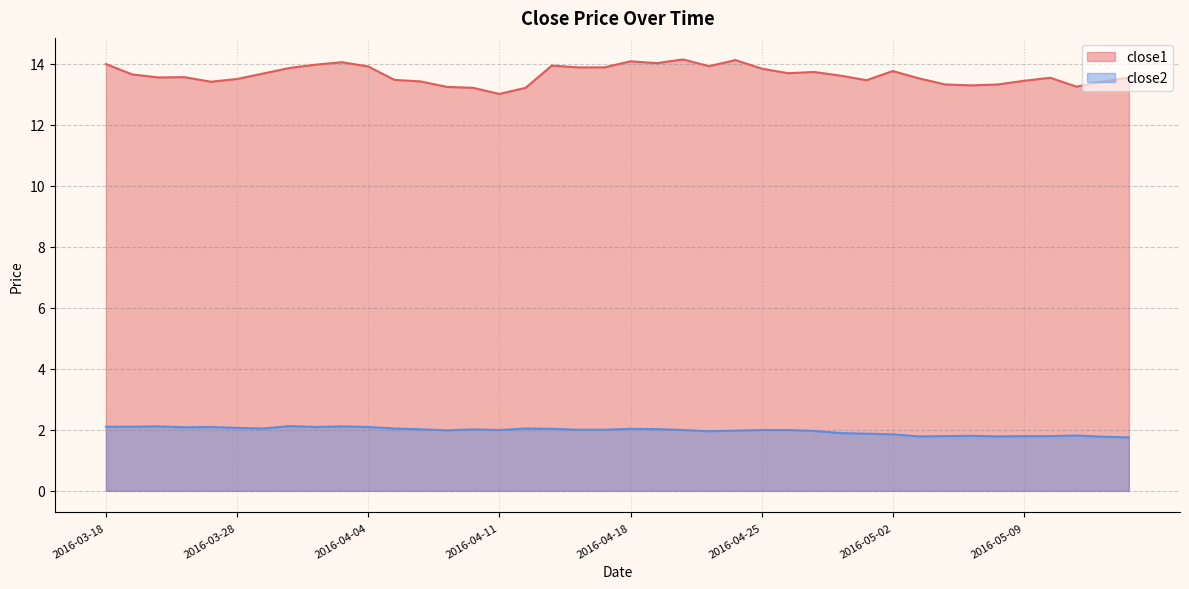

Reading right to left, extract all data points from this chart.

close1: 2016-05-13=13.6	2016-05-12=13.4	2016-05-11=13.3	2016-05-10=13.5	2016-05-09=13.4	2016-05-06=13.3	2016-05-05=13.3	2016-05-04=13.3	2016-05-03=13.5	2016-05-02=13.8	2016-04-29=13.5	2016-04-28=13.6	2016-04-27=13.7	2016-04-26=13.7	2016-04-25=13.8	2016-04-22=14.1	2016-04-21=13.9	2016-04-20=14.1	2016-04-19=14.0	2016-04-18=14.1	2016-04-15=13.9	2016-04-14=13.9	2016-04-13=13.9	2016-04-12=13.2	2016-04-11=13.0	2016-04-08=13.2	2016-04-07=13.2	2016-04-06=13.4	2016-04-05=13.5	2016-04-04=13.9	2016-04-01=14.1	2016-03-31=14.0	2016-03-30=13.9	2016-03-29=13.7	2016-03-28=13.5	2016-03-24=13.4	2016-03-23=13.6	2016-03-22=13.6	2016-03-21=13.7	2016-03-18=14.0
close2: 2016-05-13=1.8	2016-05-12=1.8	2016-05-11=1.8	2016-05-10=1.8	2016-05-09=1.8	2016-05-06=1.8	2016-05-05=1.8	2016-05-04=1.8	2016-05-03=1.8	2016-05-02=1.9	2016-04-29=1.9	2016-04-28=1.9	2016-04-27=2.0	2016-04-26=2.0	2016-04-25=2.0	2016-04-22=2.0	2016-04-21=2.0	2016-04-20=2.0	2016-04-19=2.0	2016-04-18=2.0	2016-04-15=2.0	2016-04-14=2.0	2016-04-13=2.0	2016-04-12=2.0	2016-04-11=2.0	2016-04-08=2.0	2016-04-07=2.0	2016-04-06=2.0	2016-04-05=2.0	2016-04-04=2.1	2016-04-01=2.1	2016-03-31=2.1	2016-03-30=2.1	2016-03-29=2.0	2016-03-28=2.1	2016-03-24=2.1	2016-03-23=2.1	2016-03-22=2.1	2016-03-21=2.1	2016-03-18=2.1